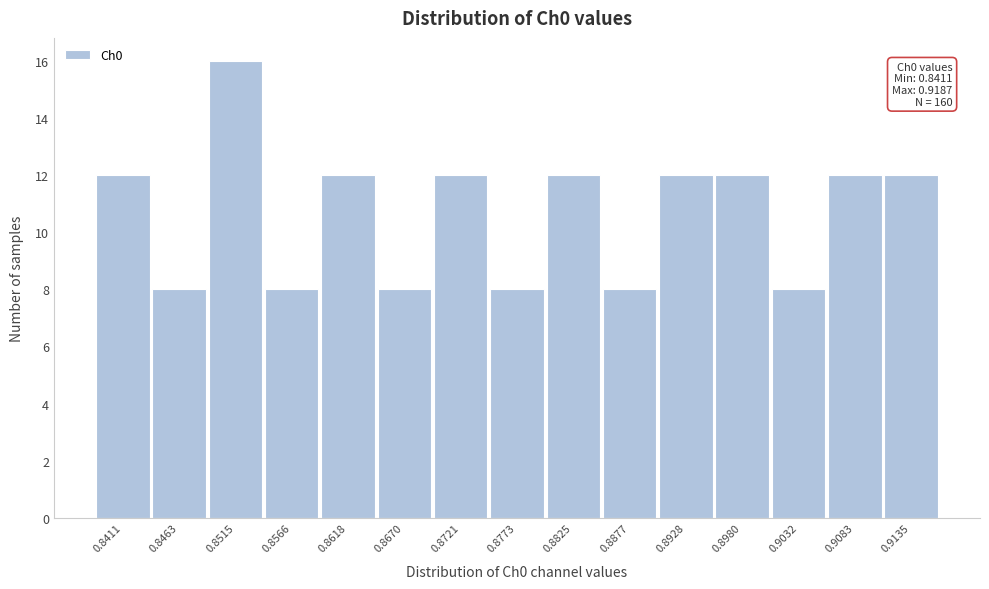

Reading right to left, list all the values displayed in this chart.

12	12	8	12	12	8	12	8	12	8	12	8	16	8	12